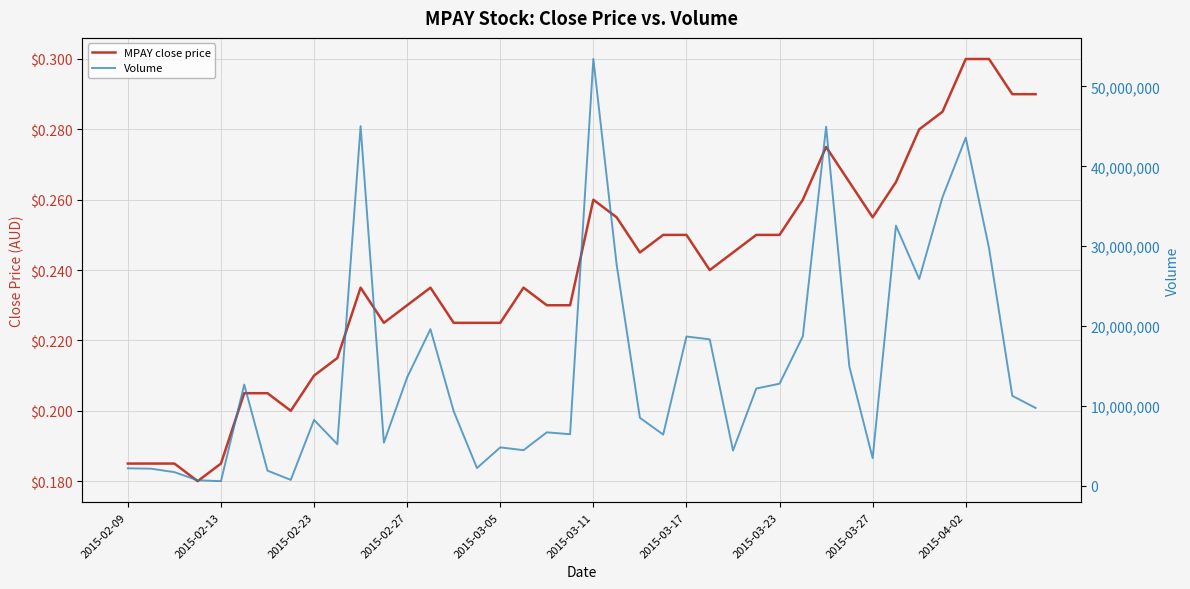

Reading left to right, transcribe all the data shown in this chart.

MPAY close price: 0.2	0.2	0.2	0.2	0.2	0.2	0.2	0.2	0.2	0.2	0.2	0.2	0.2	0.2	0.2	0.2	0.2	0.2	0.2	0.2	0.3	0.3	0.2	0.2	0.2	0.2	0.2	0.2	0.2	0.3	0.3	0.3	0.3	0.3	0.3	0.3	0.3	0.3	0.3	0.3
Volume: 2212100.0	2166400.0	1730900.0	715800.0	606000.0	12697100.0	1918200.0	764200.0	8266500.0	5231800.0	45031100.0	5432800.0	13594900.0	19627500.0	9349400.0	2246400.0	4832500.0	4482100.0	6714400.0	6478500.0	53441400.0	27718600.0	8535300.0	6436200.0	18705200.0	18356800.0	4442300.0	12198300.0	12801200.0	18733900.0	44963300.0	14927100.0	3483400.0	32585900.0	25913900.0	36140700.0	43592500.0	29761500.0	11285400.0	9770000.0